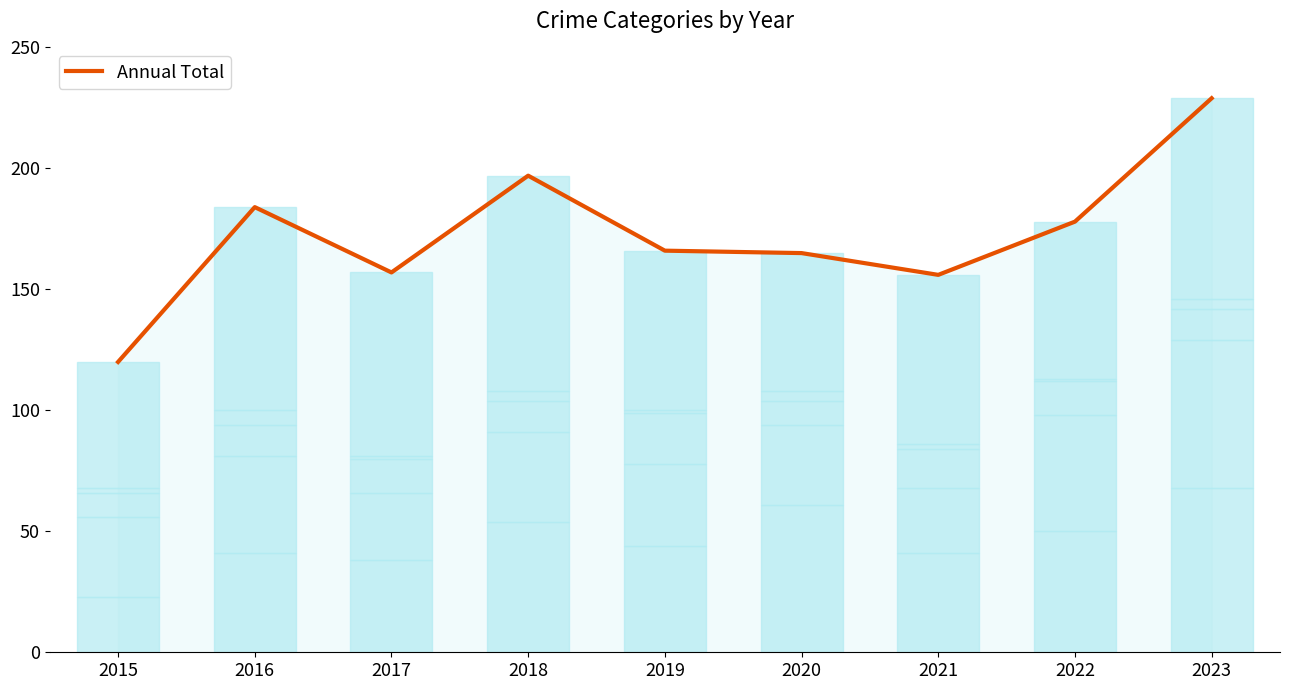

What is the sum of the values at 2023 and 2018?

426